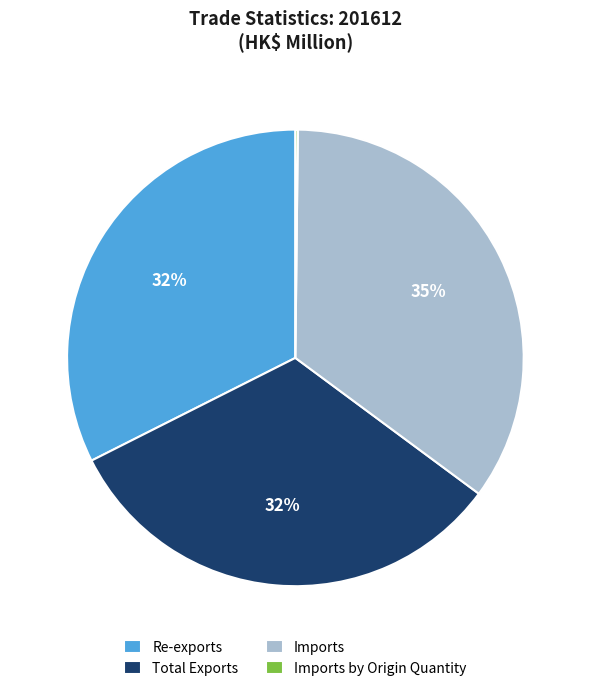

Does any single category account for the majority?

No